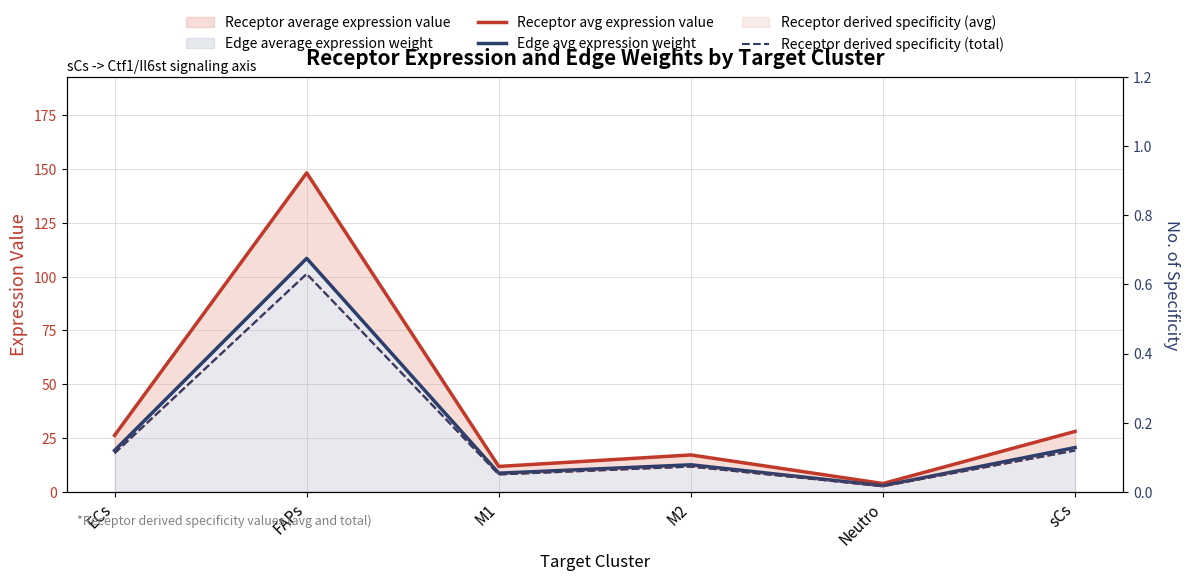

Read the Receptor derived specificity (total) value at FAPs.

0.6